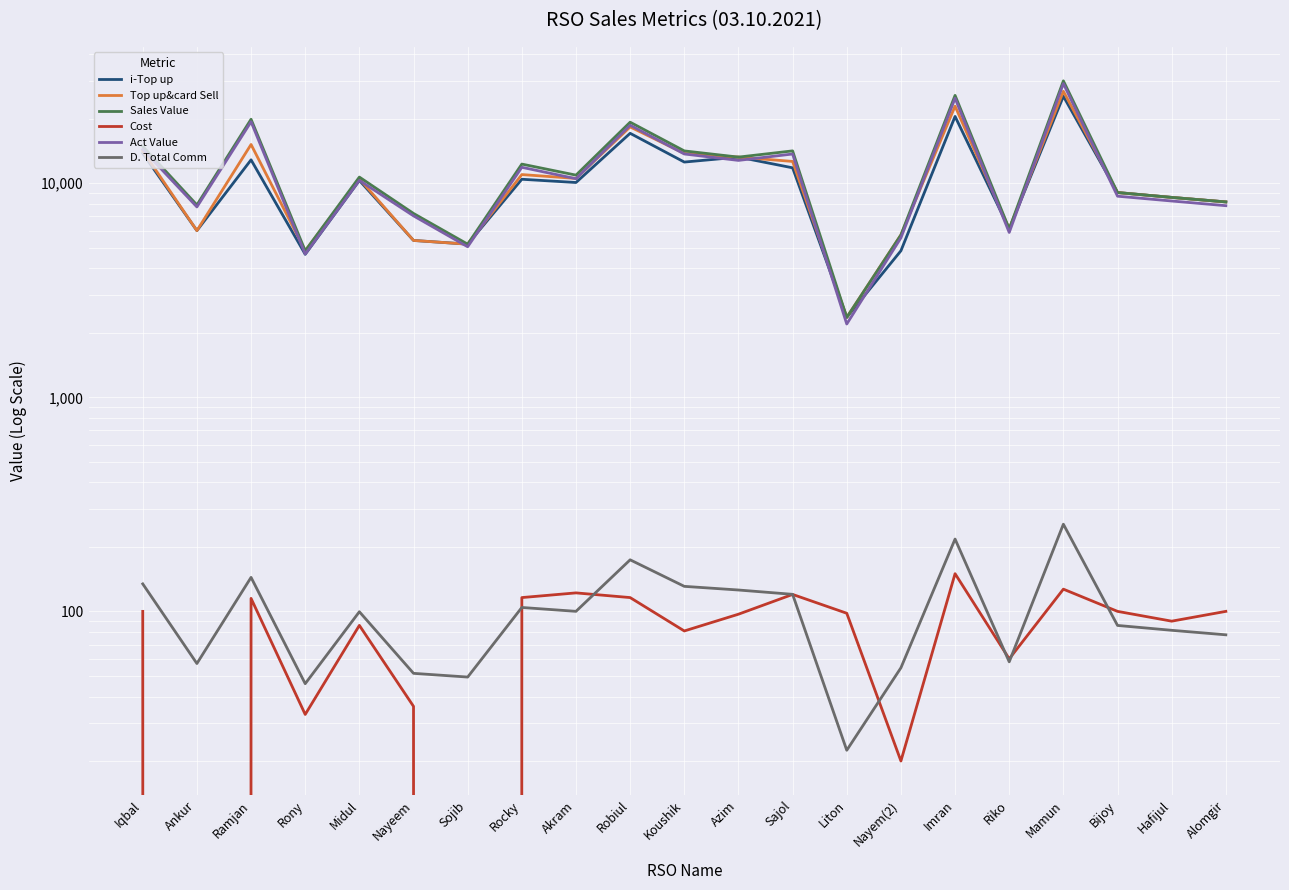

What is the difference between the maximum and minimum values in the Act Value series?

27019.7